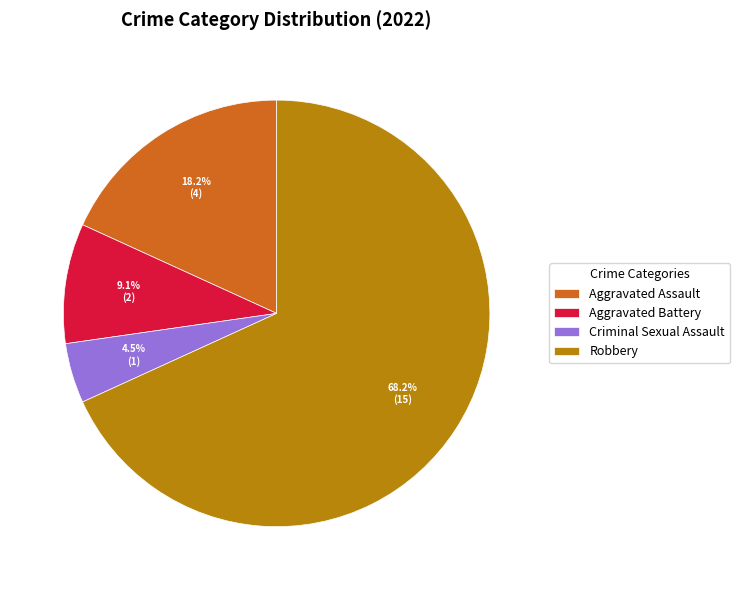

To the nearest percent, what is the difference between the largest and smallest slice percentages?

64%